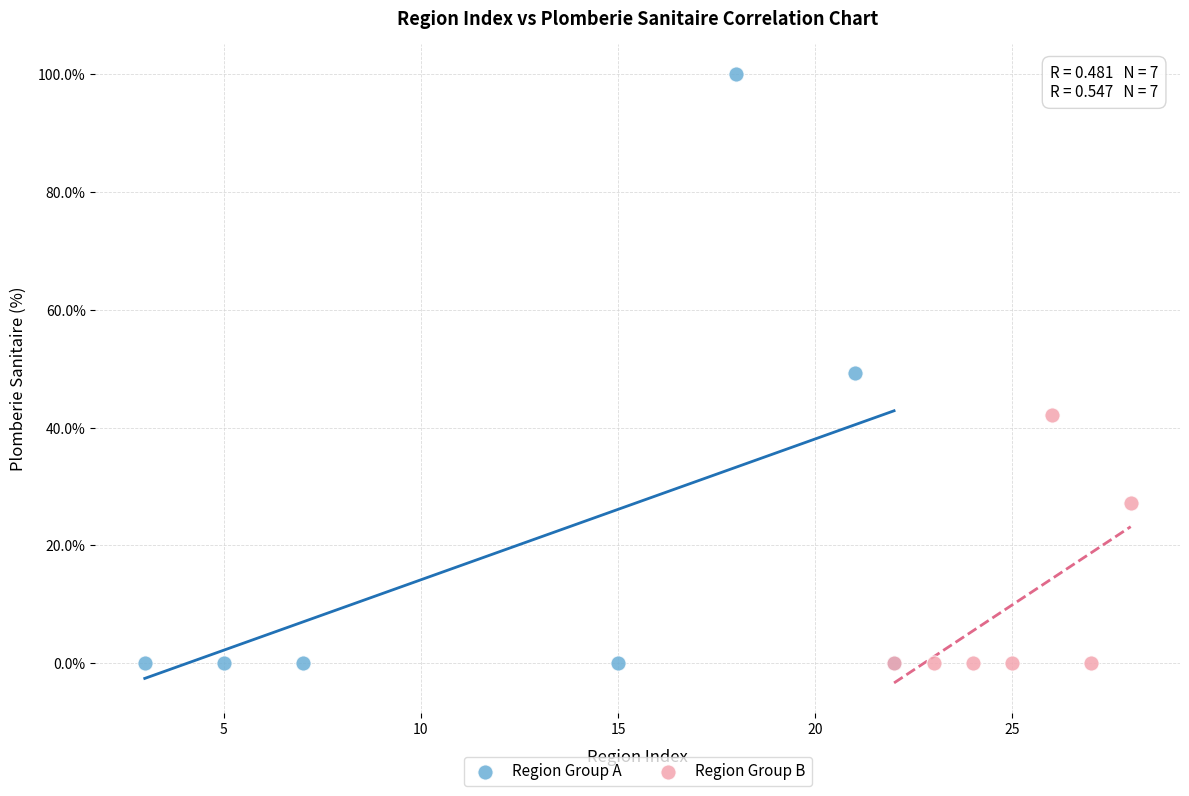

Which series has the largest Y range (max minus min)?

Region Group A